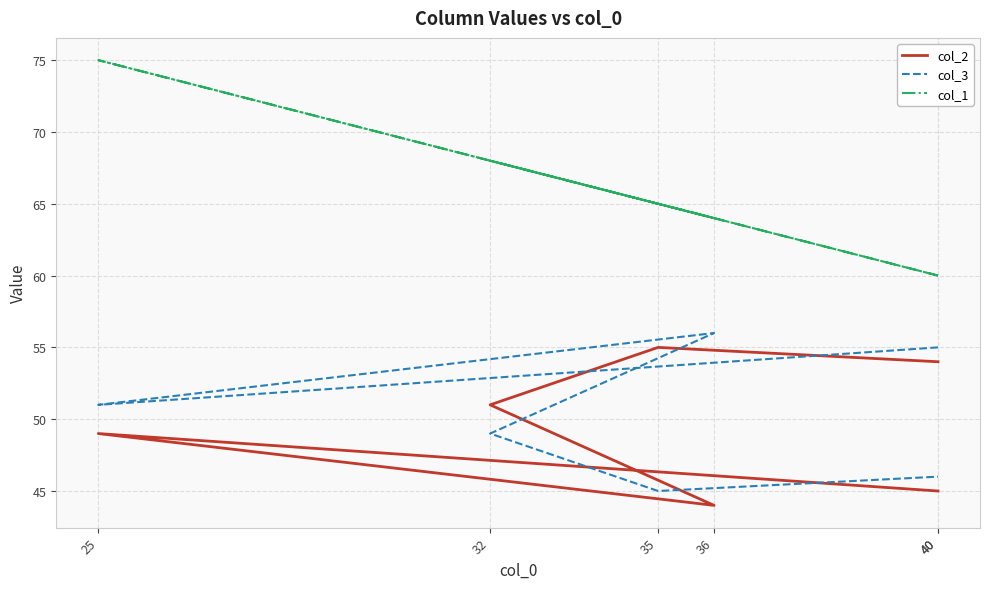

What is the difference between the col_3 values at 25 and 35?

6